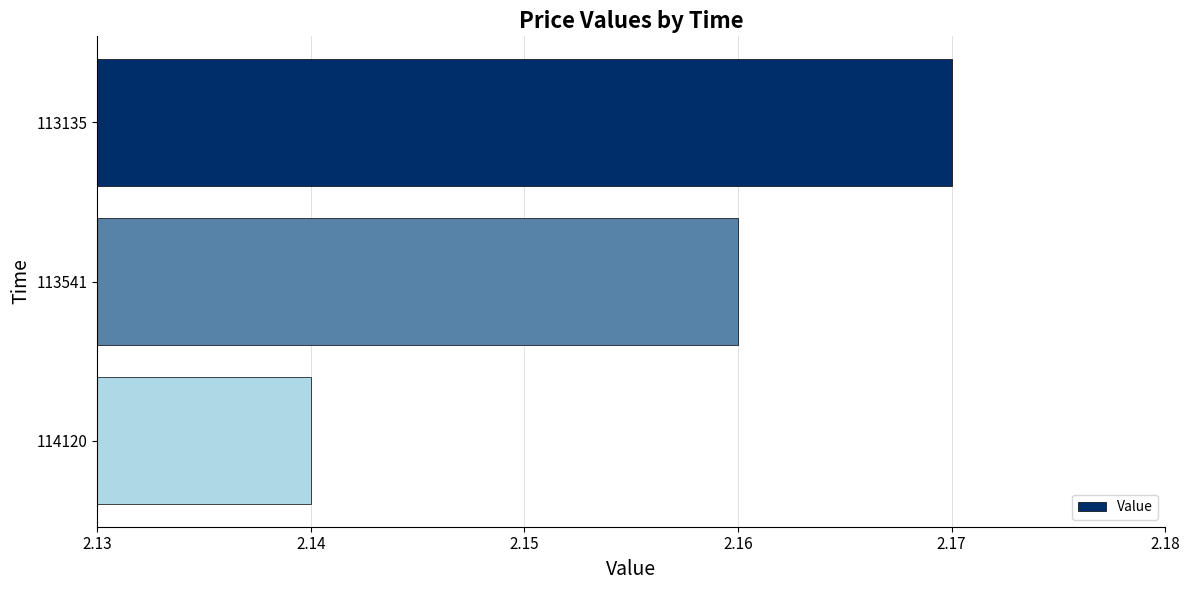

Count the number of categories in the chart.

3